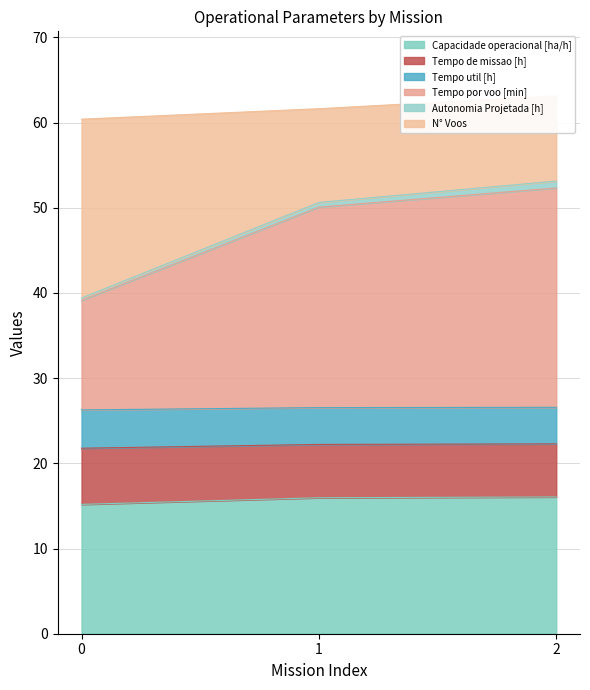

The Capacidade operacional [ha/h] series shows 4.1 at 0. True or false?

False